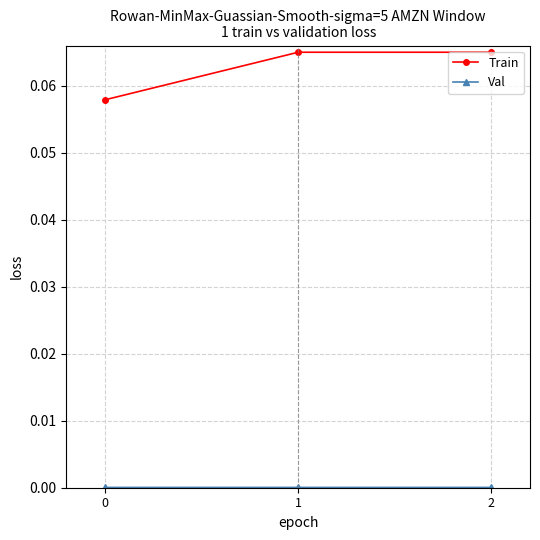

Between 0 and 2, which series saw the biggest shift?

Train